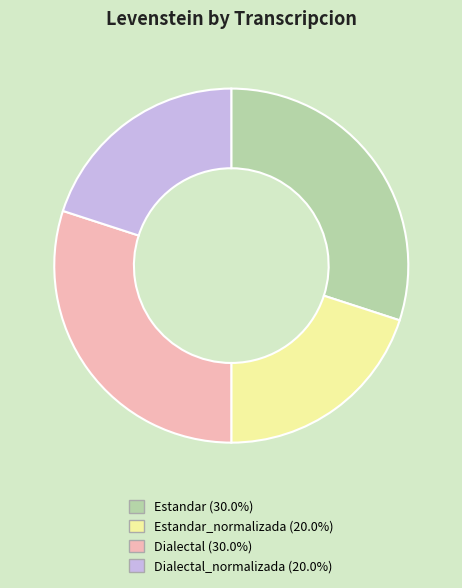

Is there any slice that represents more than half of the pie?

No